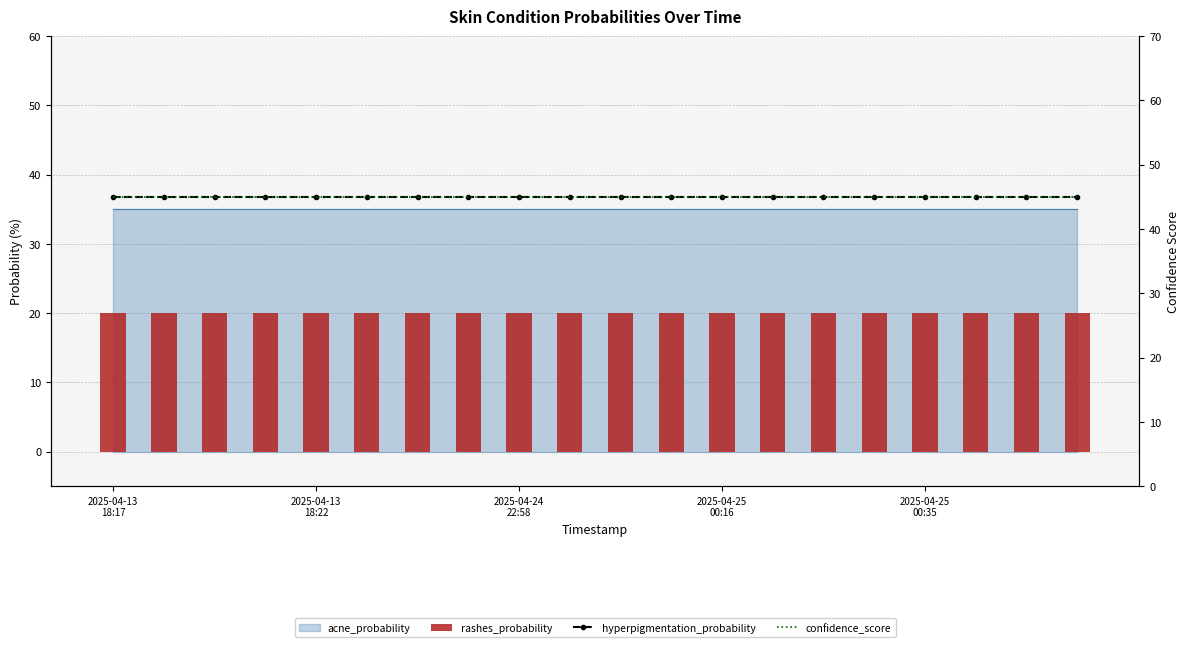

What is the sum of all confidence_score values?

900